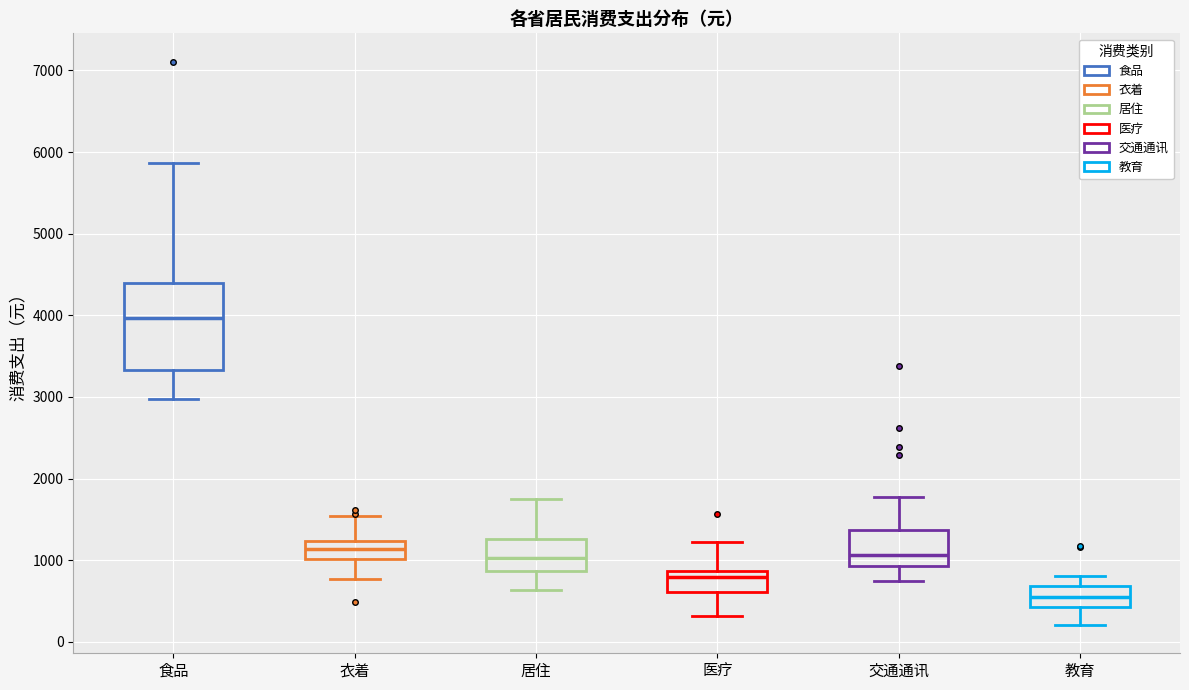

Which box's median line is the lowest?

教育